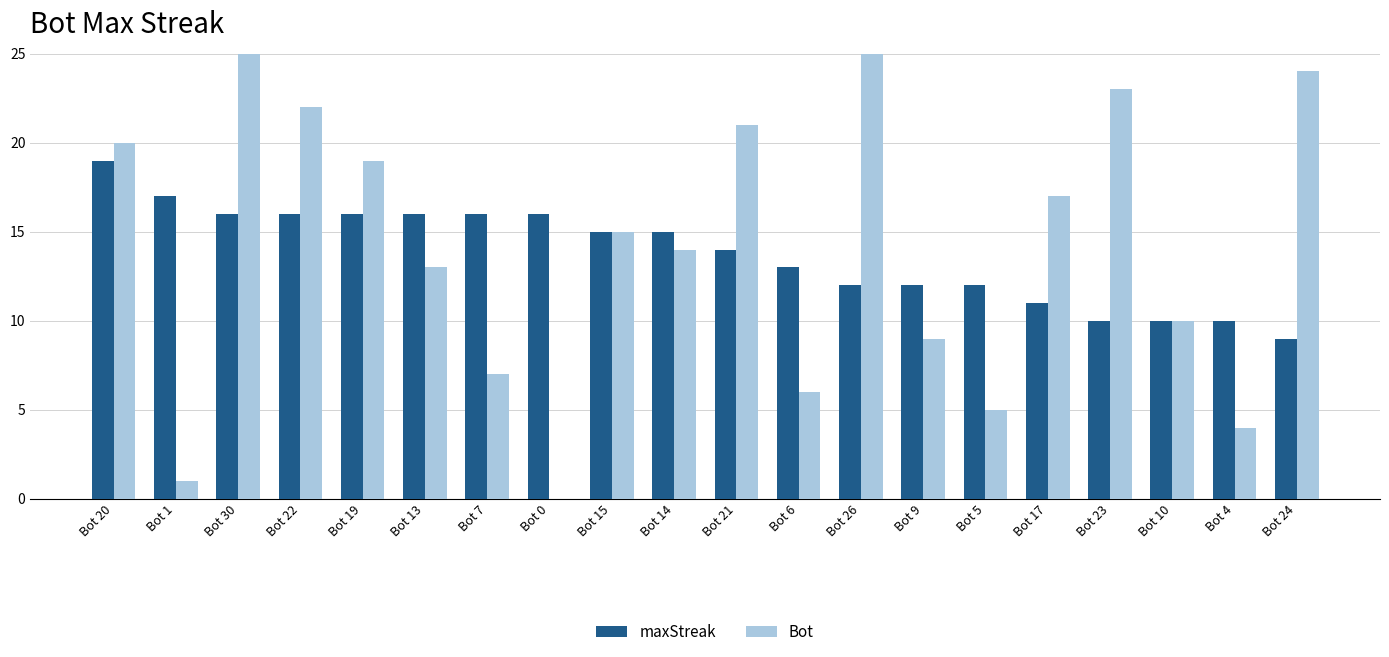

True or false: maxStreak has a value of 9 at Bot 24.

True